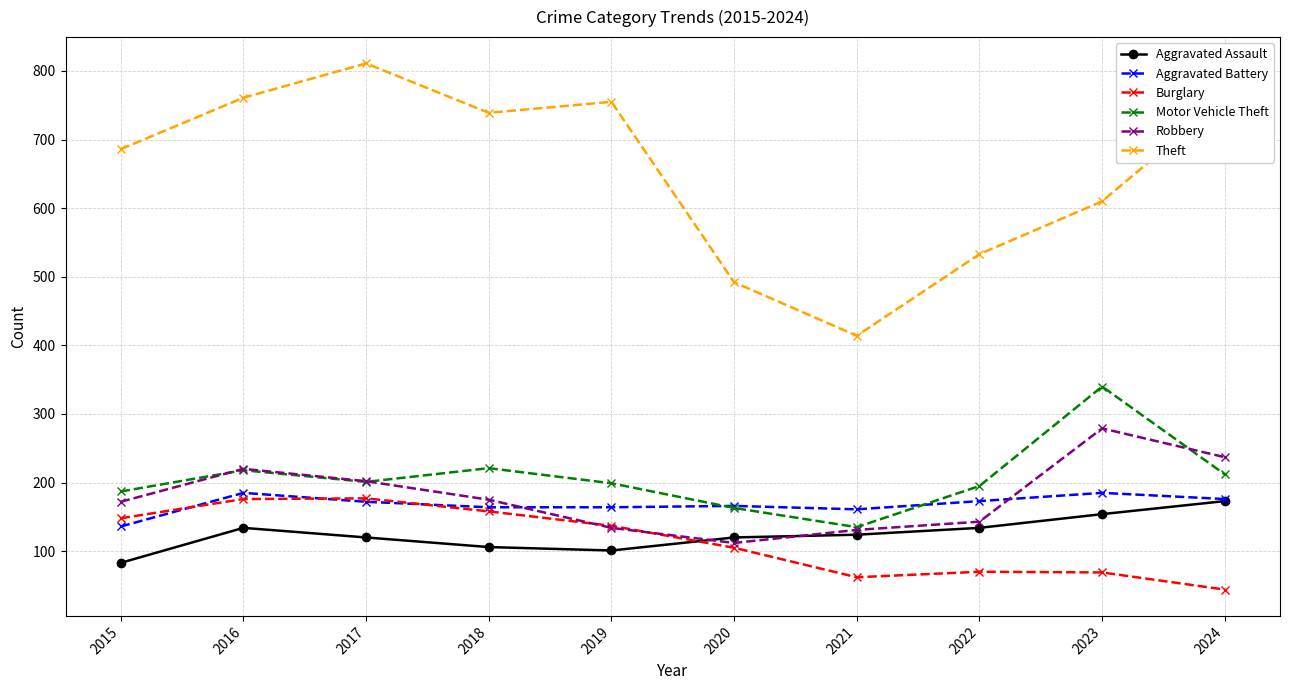

What is the total value across all series at 2022?

1248